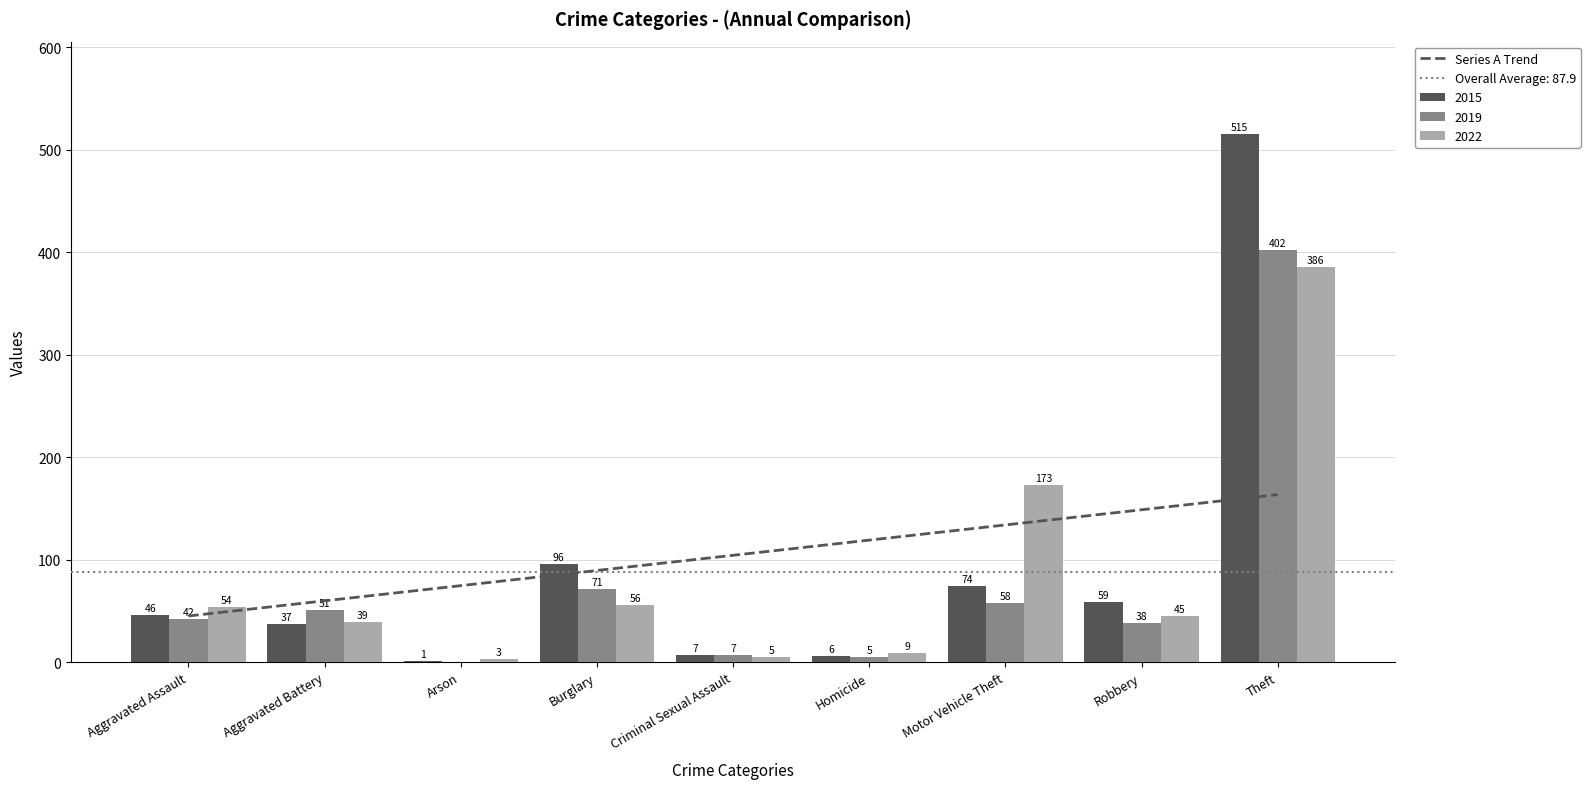

Count the number of categories in the chart.

9